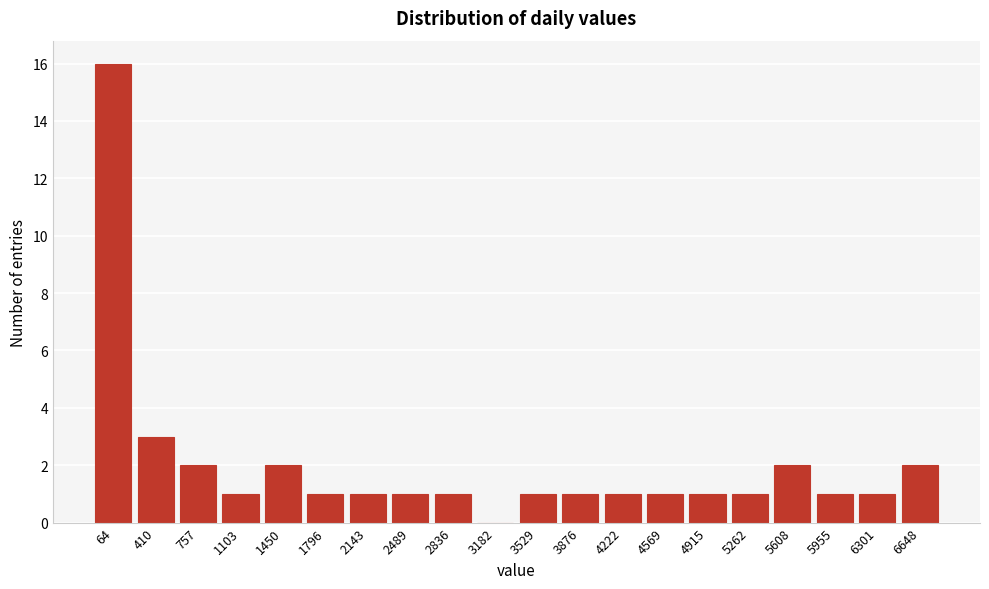

Reading right to left, list all the values displayed in this chart.

6648=2	6301=1	5955=1	5608=2	5262=1	4915=1	4569=1	4222=1	3876=1	3529=1	3182=0	2836=1	2489=1	2143=1	1796=1	1450=2	1103=1	757=2	410=3	64=16